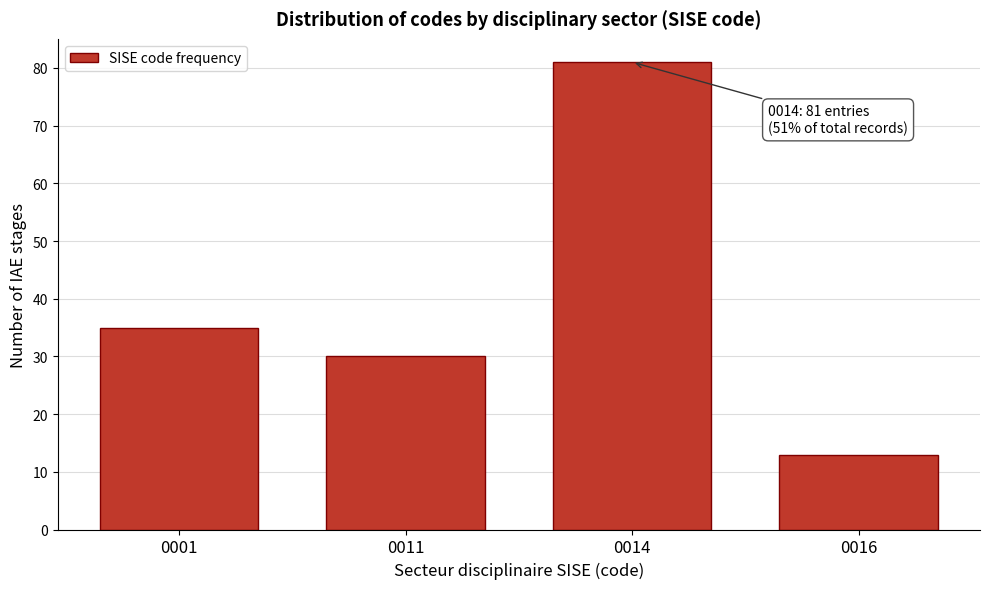

Reading right to left, list all the values displayed in this chart.

0016=13	0014=81	0011=30	0001=35